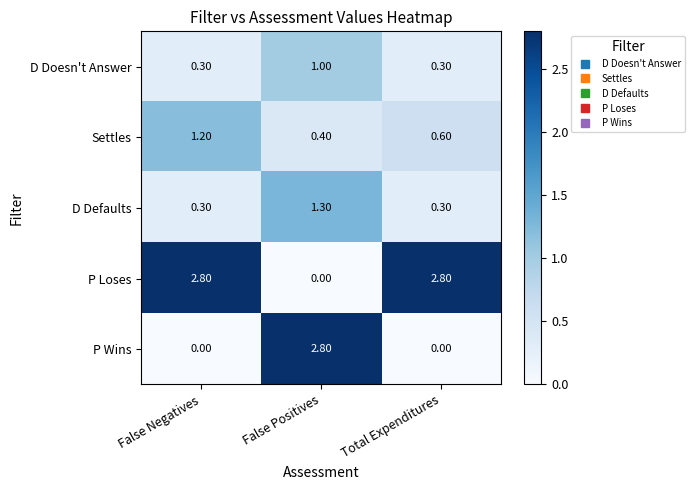

What is the total value across all series at False Positives?

5.5